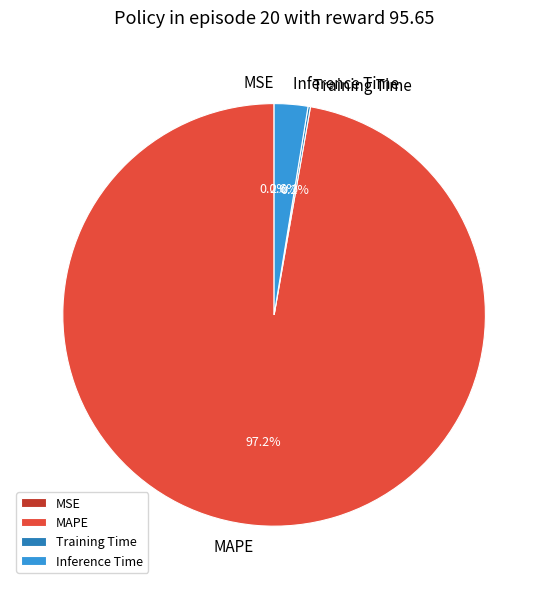

Does any single category account for the majority?

Yes